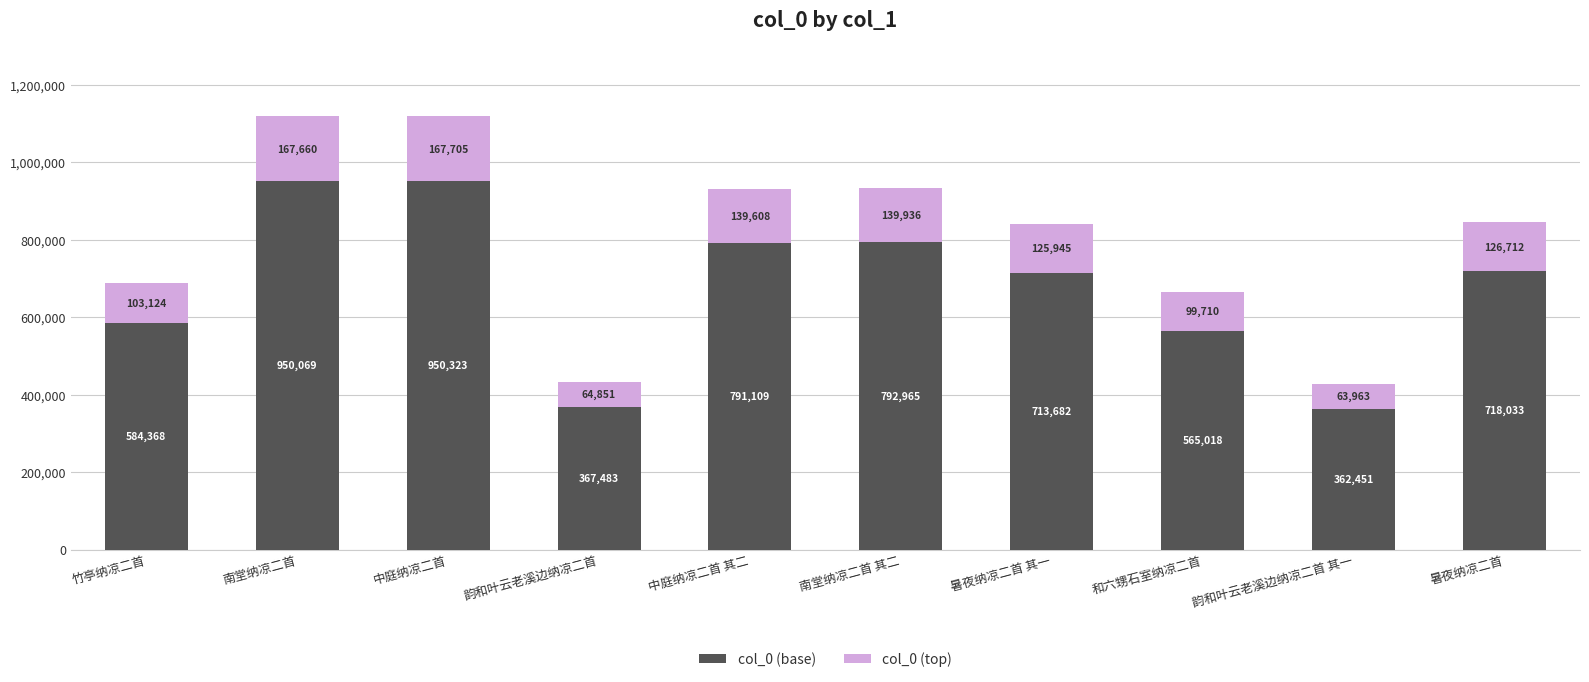

At which label is col_0 (base) closest to 656387?

暑夜纳凉二首 其一